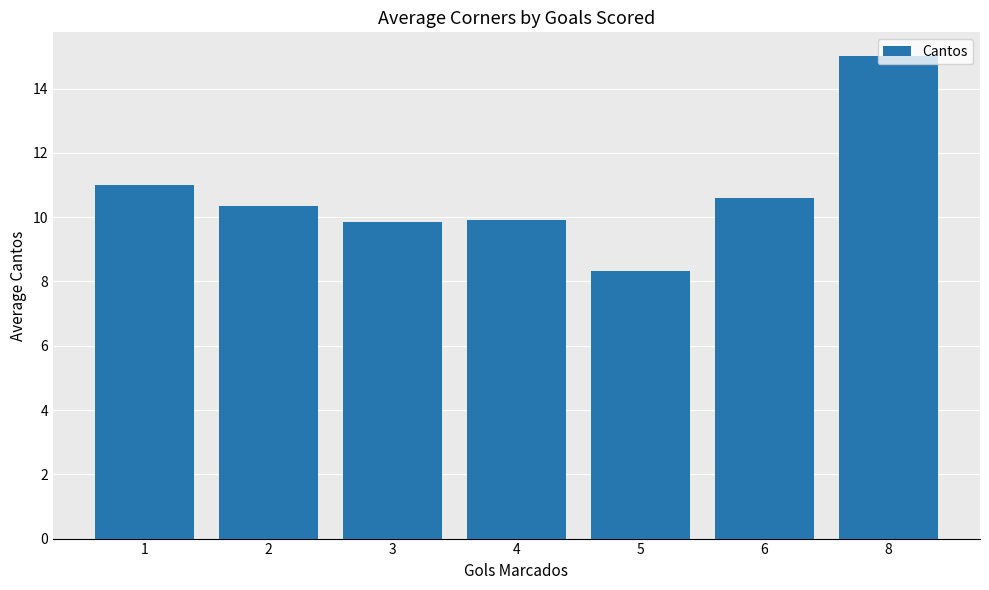

The chart shows a value of 13.7 at 2. True or false?

False